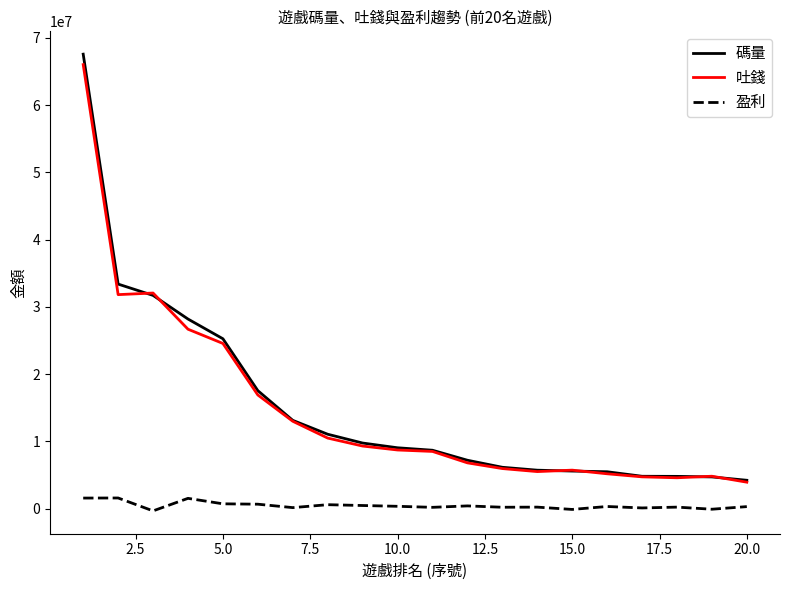

Which series has the widest spread of values?

碼量